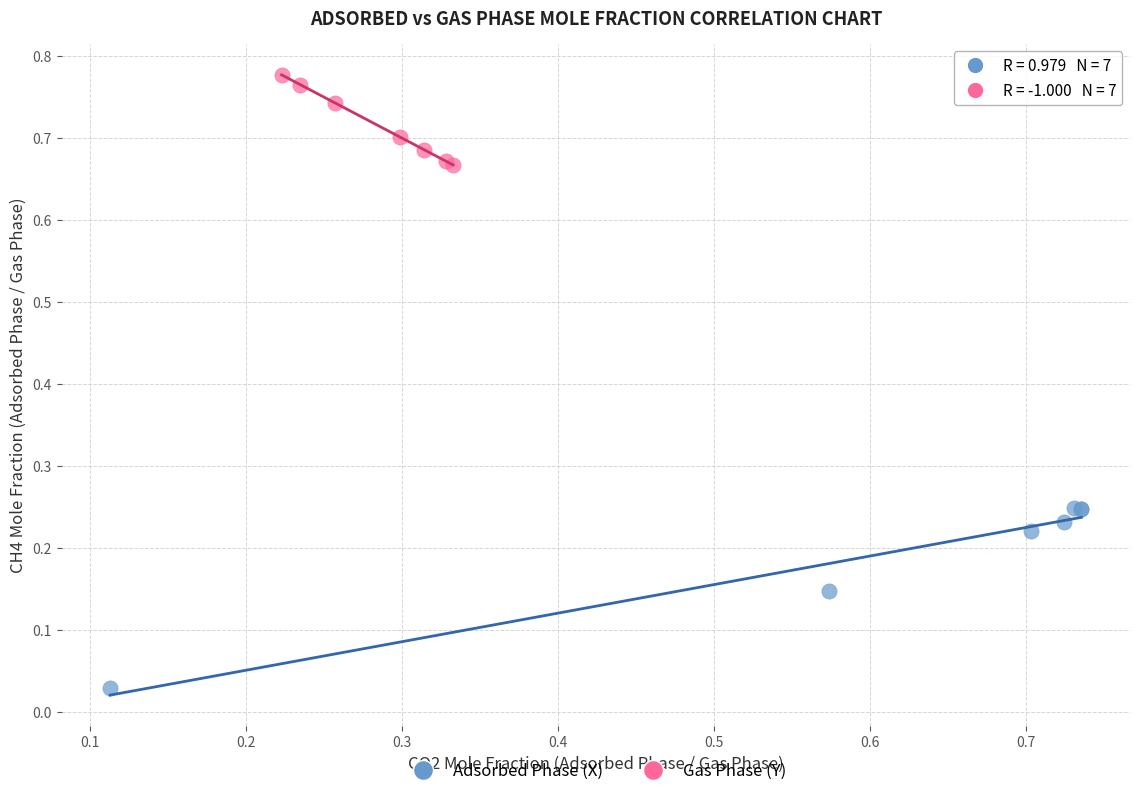

Which series reaches the minimum Y coordinate?

Adsorbed Phase (X)